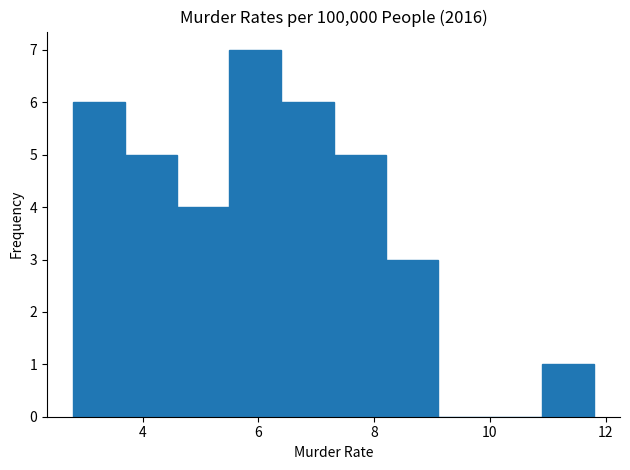

Reading left to right, transcribe this chart: for each bar, give the range it covers on the x-axis and its height. Neither the bar edges nor the heights are printed on the chart, so give them approximately, as read against the axes.

2.8 to 3.7: 6
3.7 to 4.6: 5
4.6 to 5.5: 4
5.5 to 6.4: 7
6.4 to 7.3: 6
7.3 to 8.2: 5
8.2 to 9.1: 3
9.1 to 10.0: 0
10.0 to 10.9: 0
10.9 to 11.8: 1